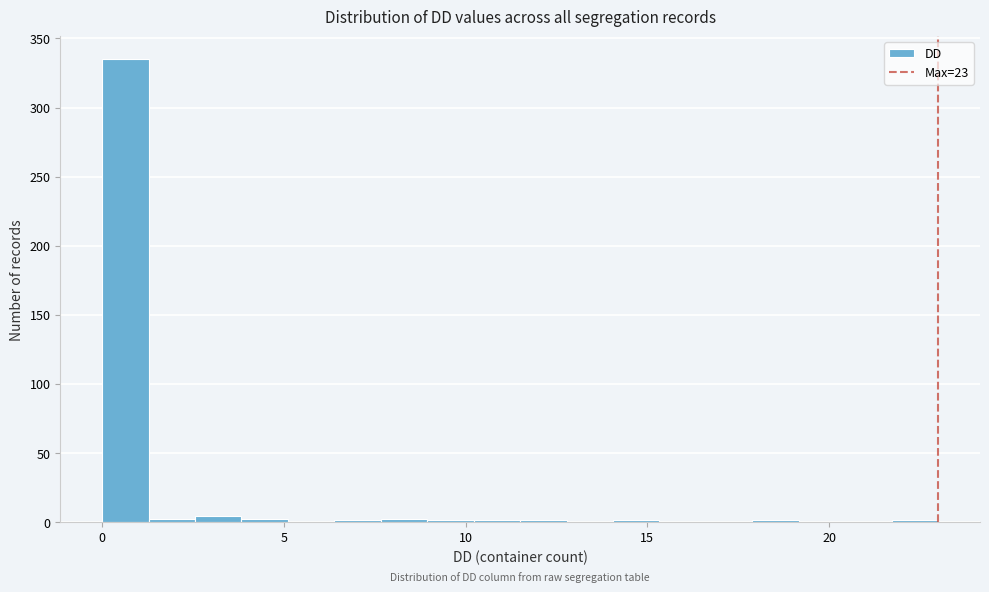

Read against the x-axis, roughly where is the centre of the tallest bar?

0.5